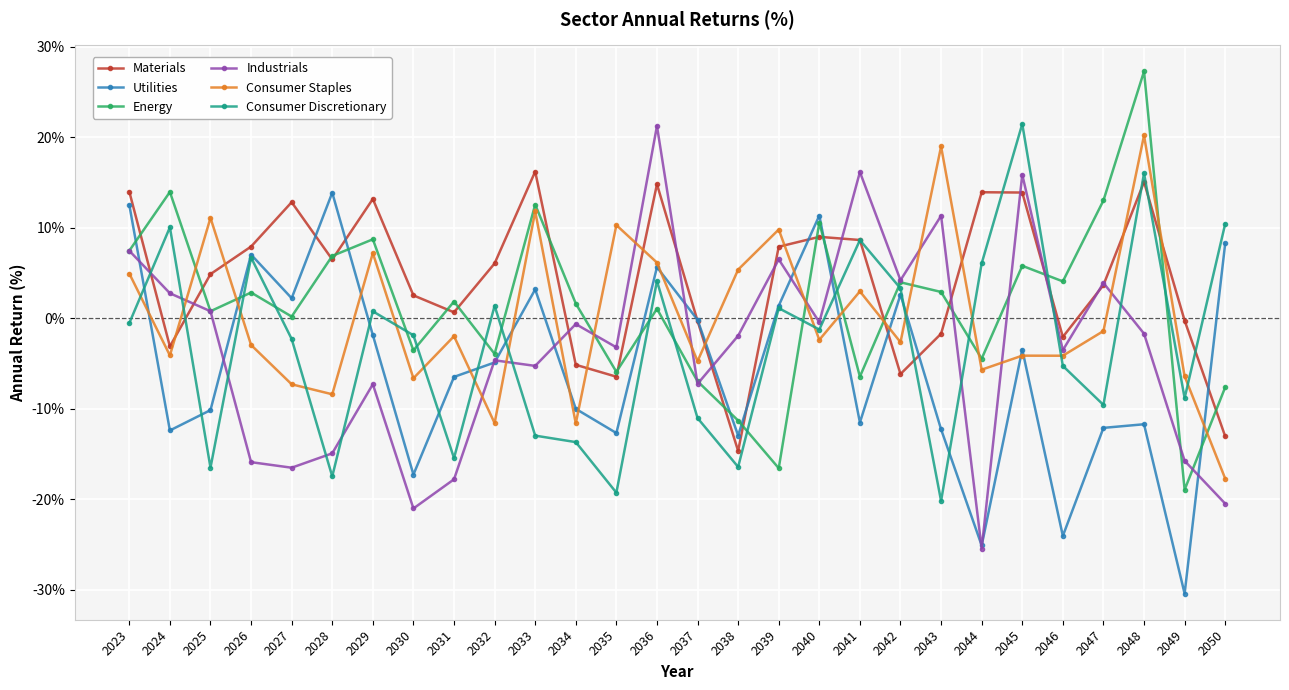

At which category does the chart reach its peak across all series?

2048